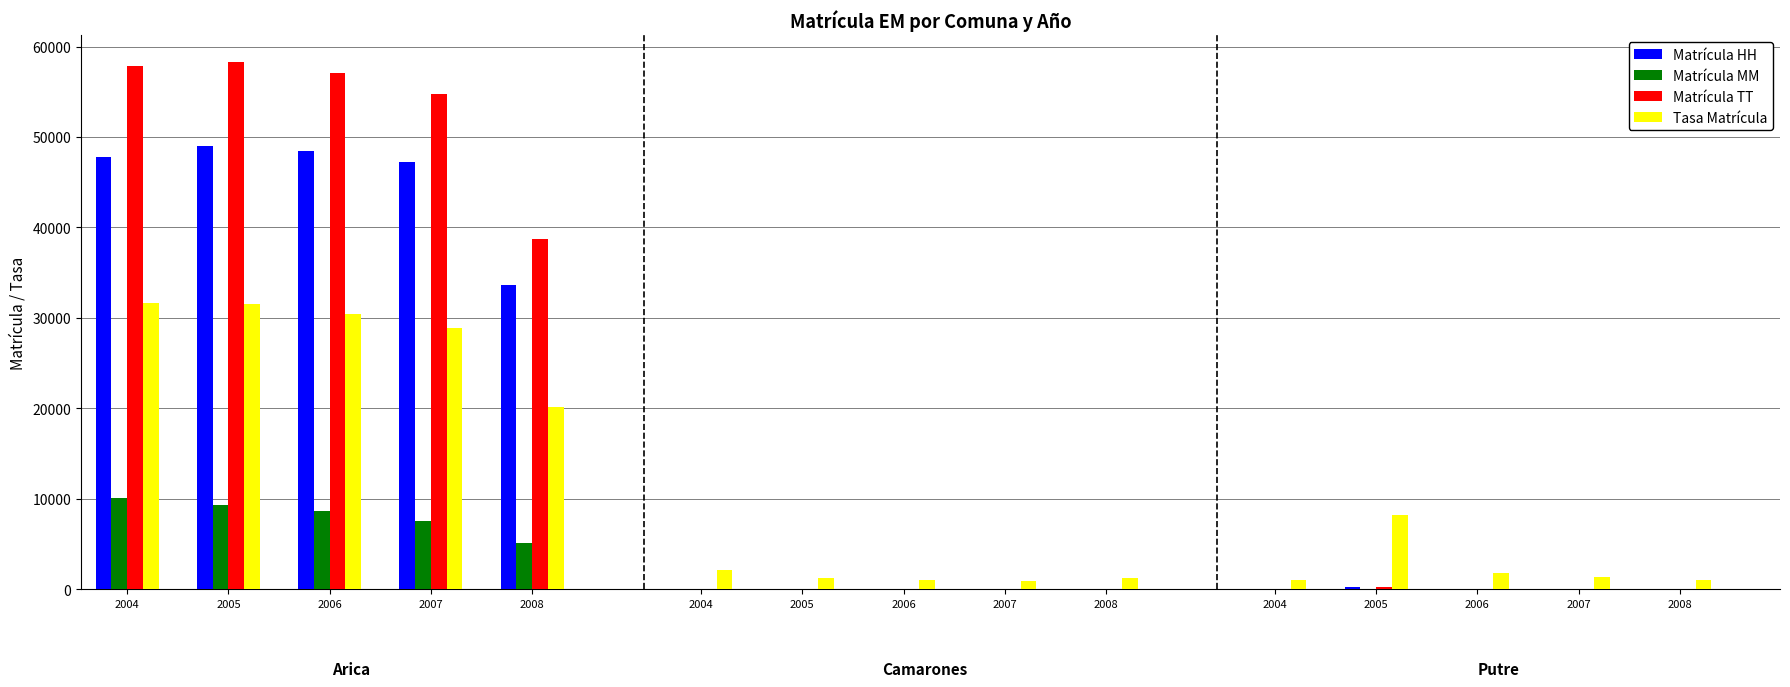

What are all the series names shown in the legend?

Matrícula HH, Matrícula MM, Matrícula TT, Tasa Matrícula